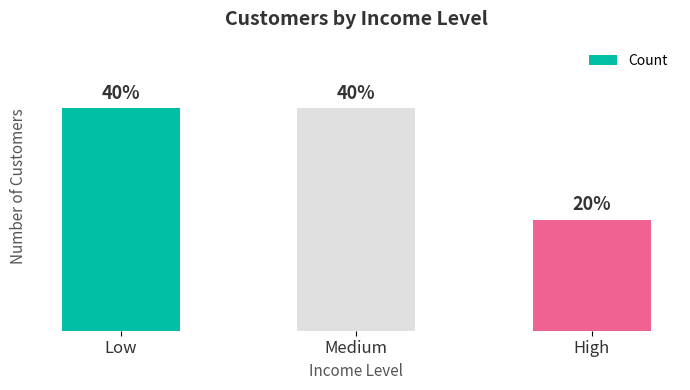

Which has a higher value, Medium or Low?

Medium